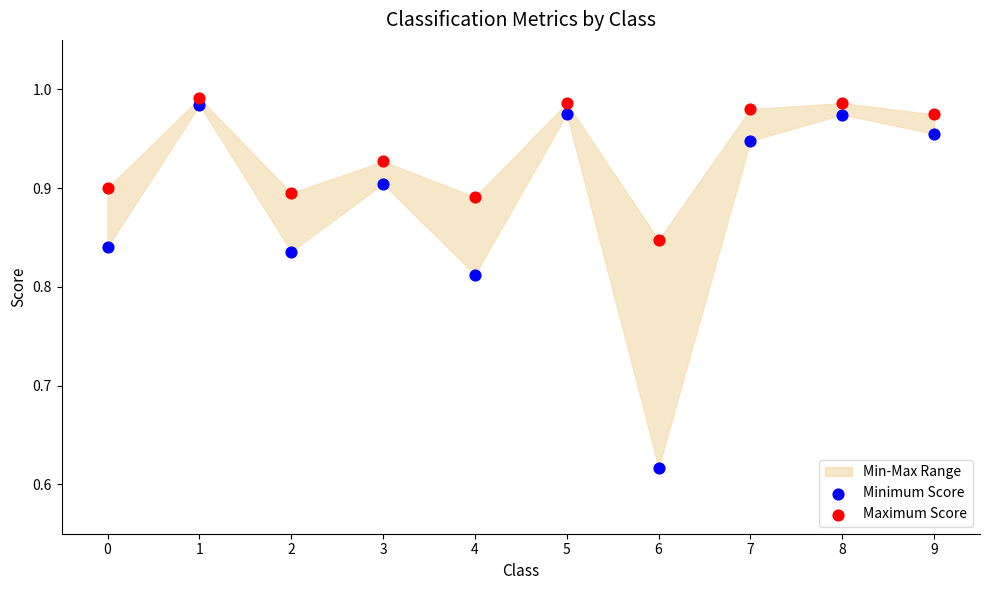

Which series reaches the minimum Y coordinate?

Minimum Score